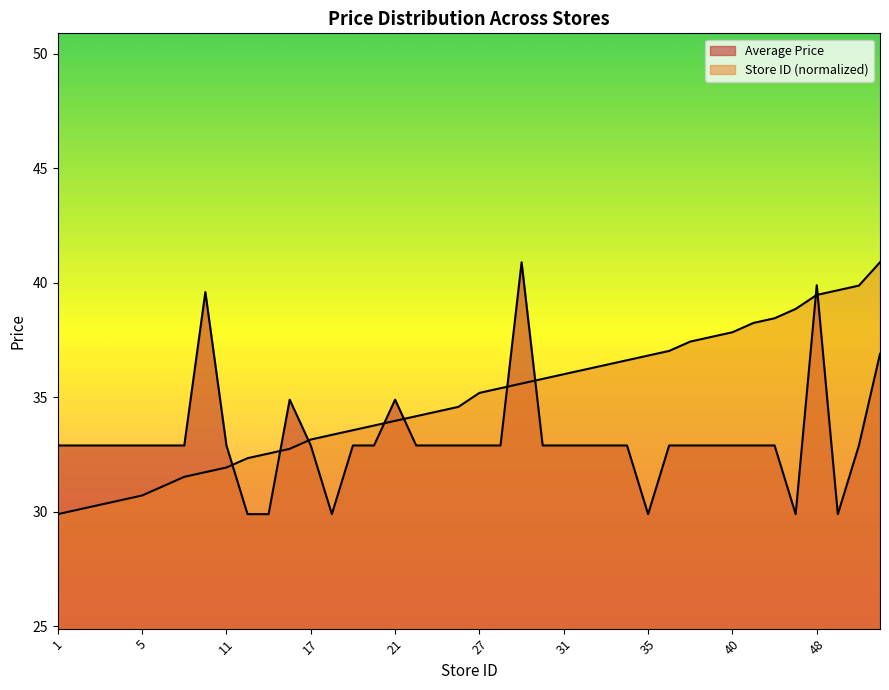

What is the sum of the Average Price values at 28 and 45?

62.8